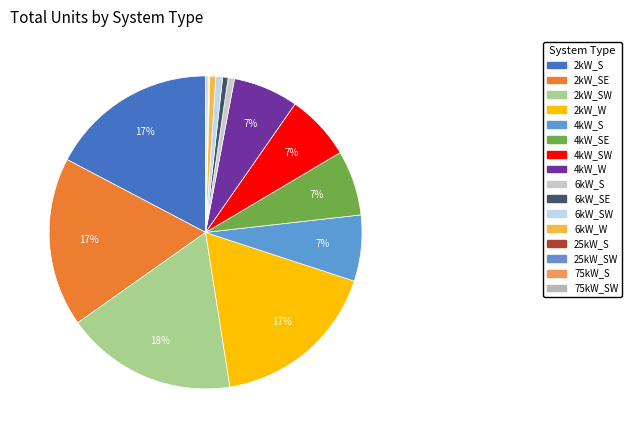

Is there a majority slice in this chart?

No